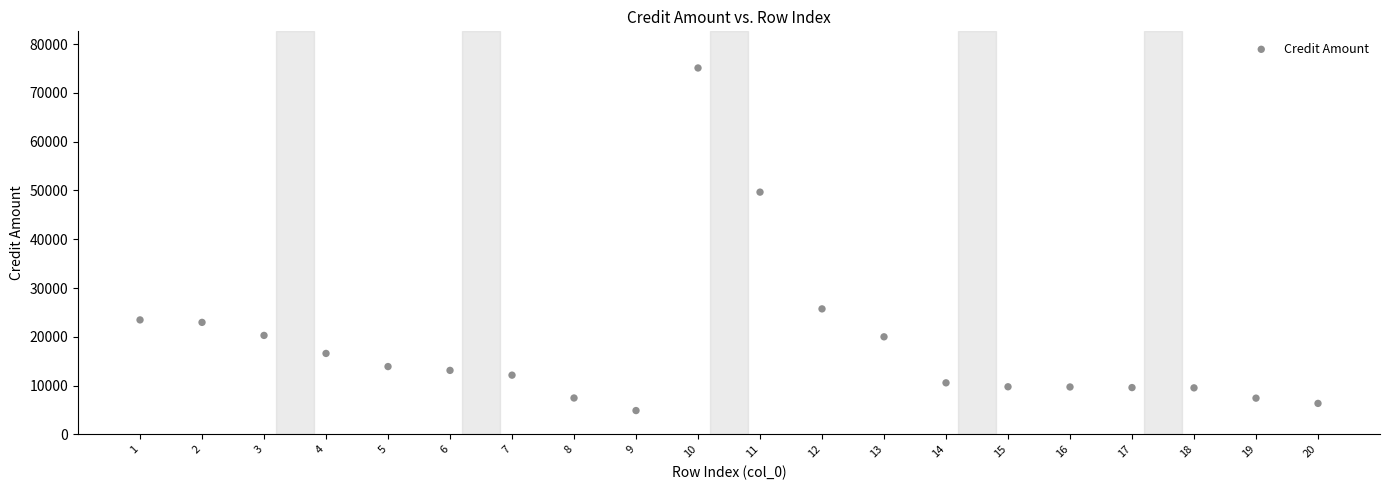

What is the range of Y values (max minus min)?

70243.9